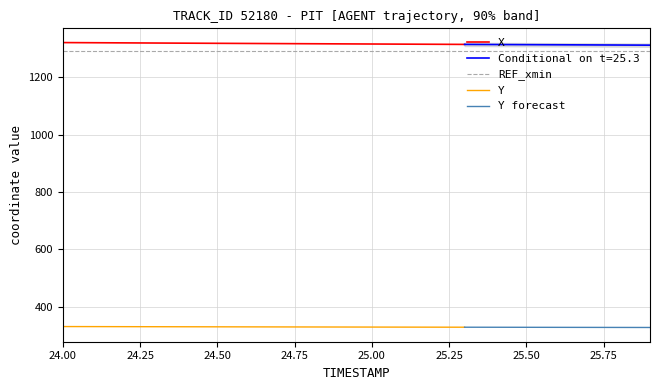

List the labels in order of Y value, smallest first.

25.9, 25.8, 25.7, 25.6, 25.5, 25.4, 25.3, 25.2, 25.1, 25.0, 24.9, 24.8, 24.7, 24.6, 24.5, 24.4, 24.3, 24.2, 24.1, 24.0